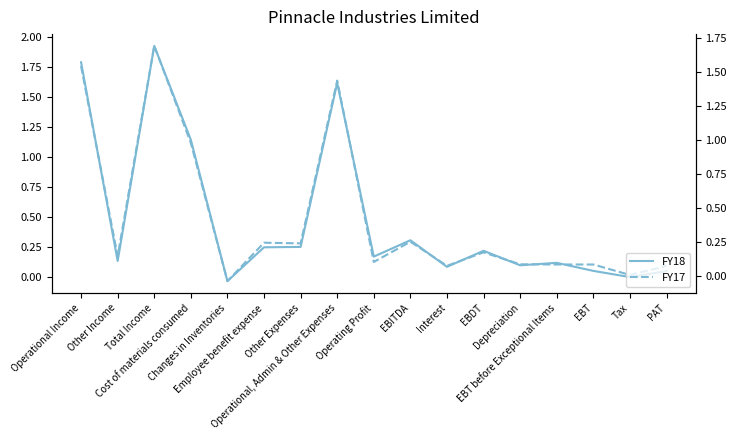

What is the greatest value displayed?

1.9